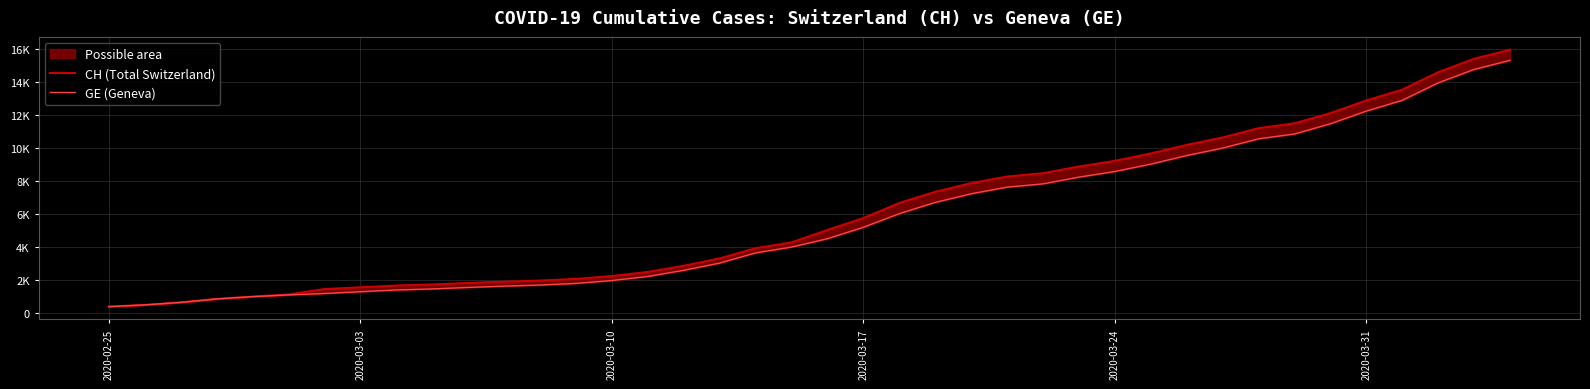

Is it true that GE (Geneva) equals 3696 at 29?

False